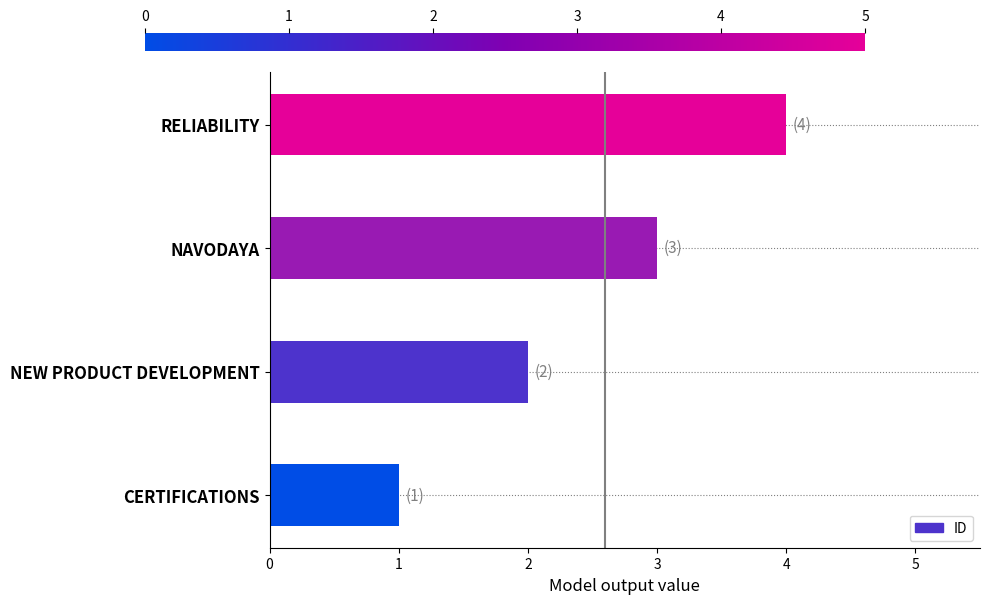

How many data points are less than 3?

2